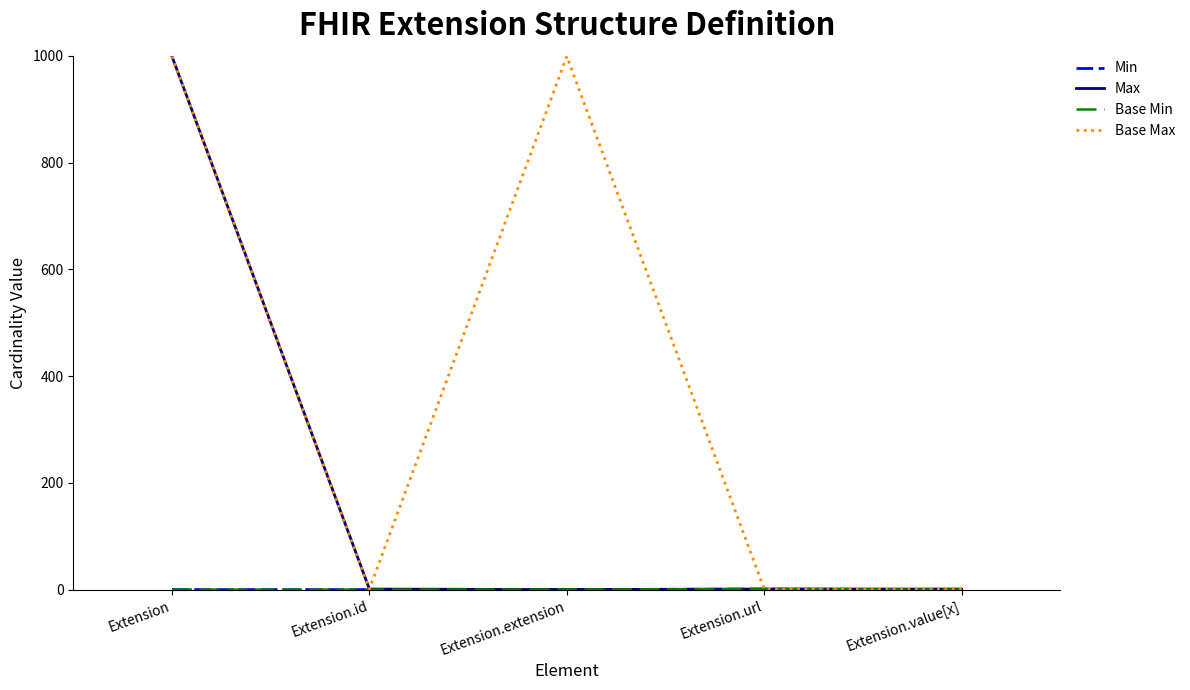

Which series has the widest spread of values?

Max